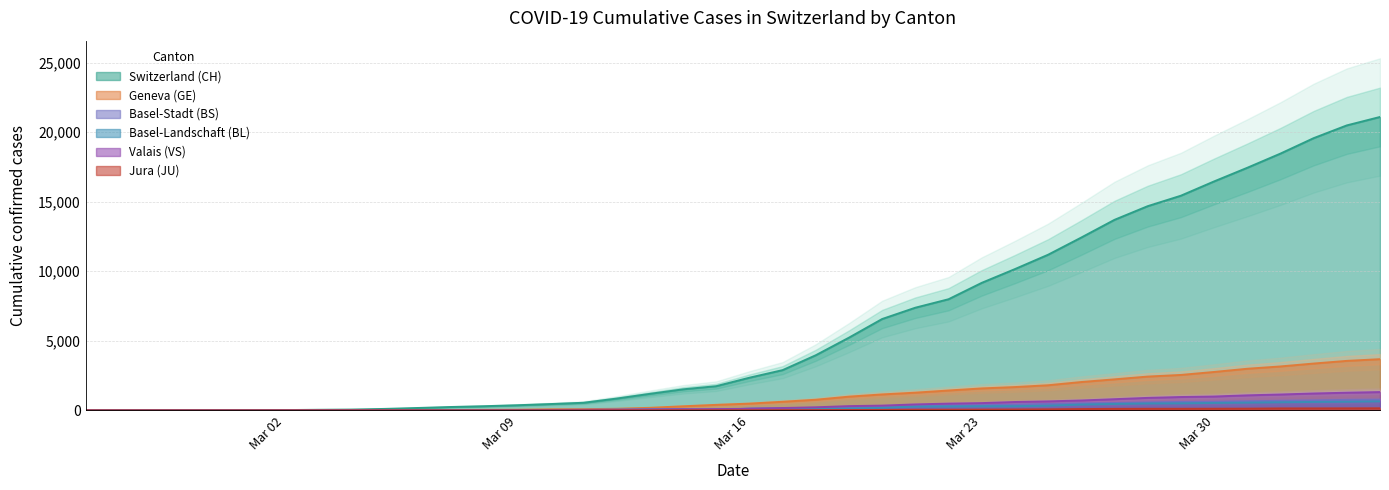

What is the sum of all BL values?

7893